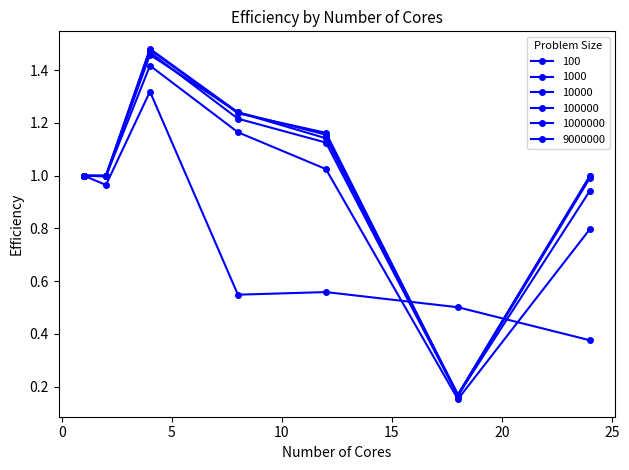

At which category is the sum across all series the highest?

4